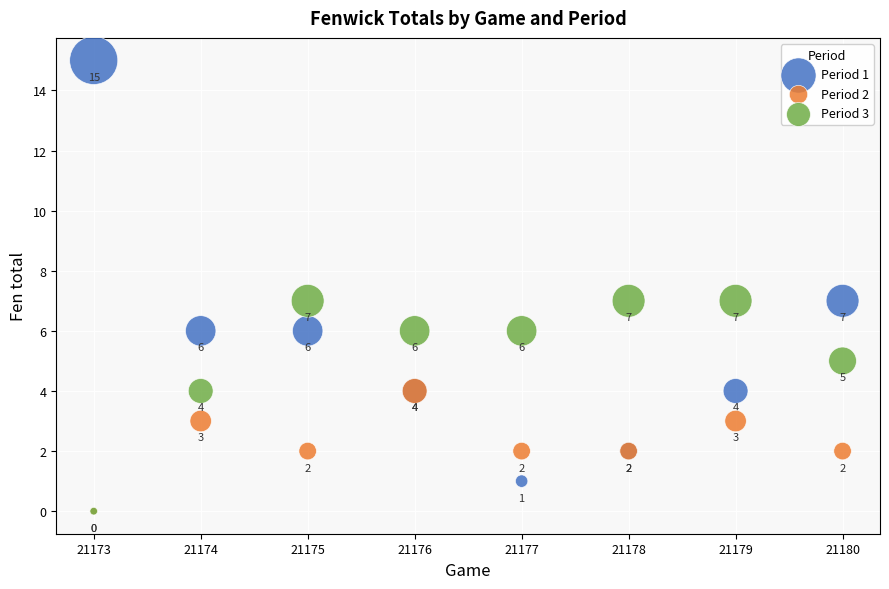

Which series has the widest spread of Y values?

Period 1